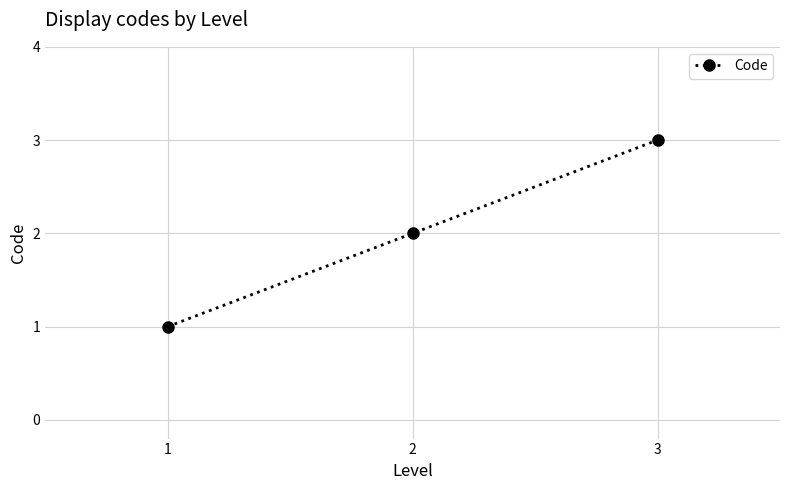

Where is the data nearest to the value 2?

2